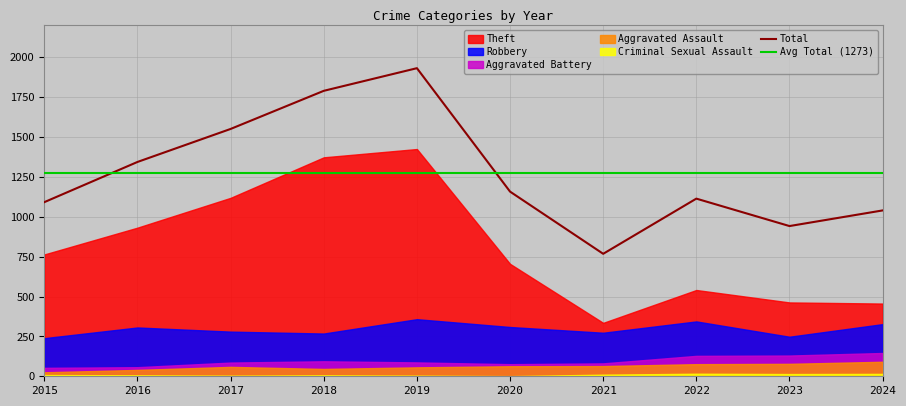

Which series has the largest total across all categories?

Total